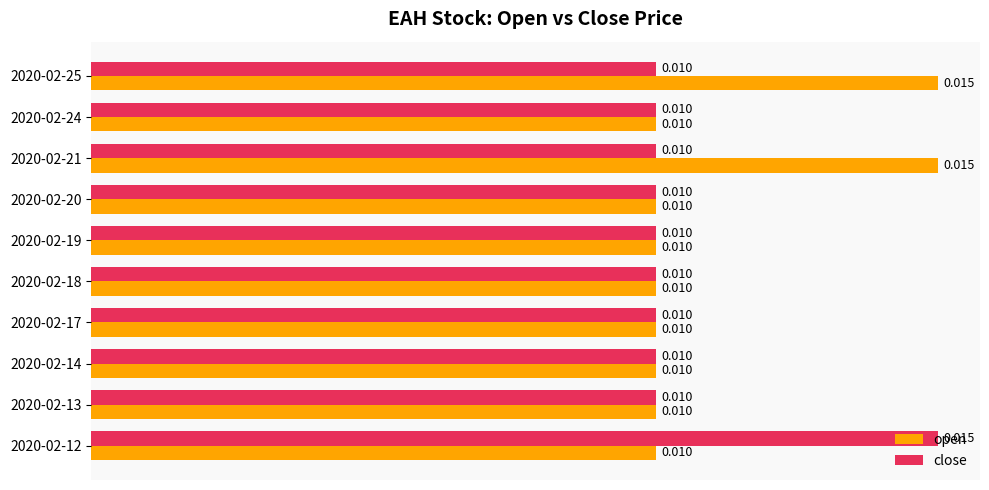

Is the value of open at 2020-02-18 greater than the value of close at 2020-02-12?

No